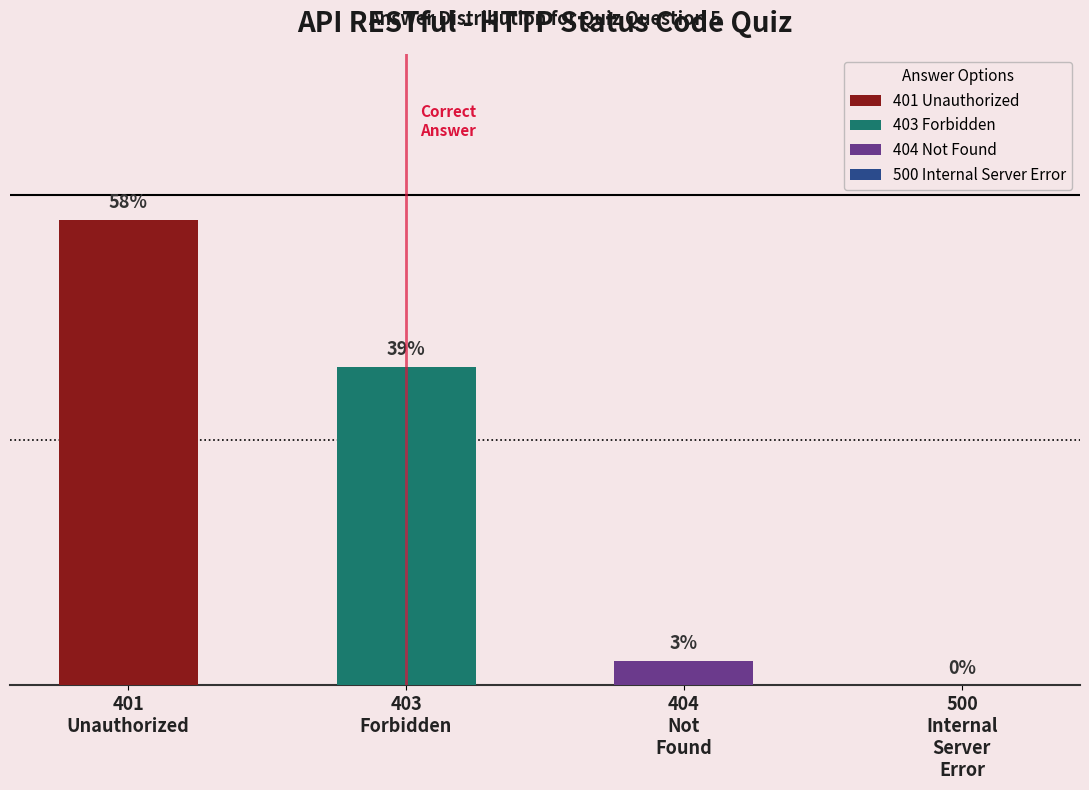

The 403 Forbidden series shows -5 at 401 Unauthorized. True or false?

False